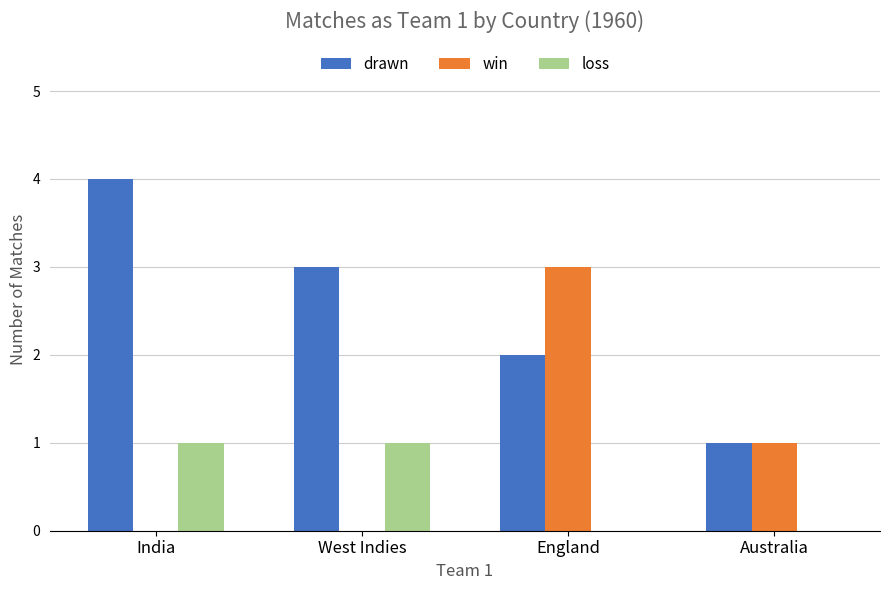

What are all the series names shown in the legend?

drawn, win, loss